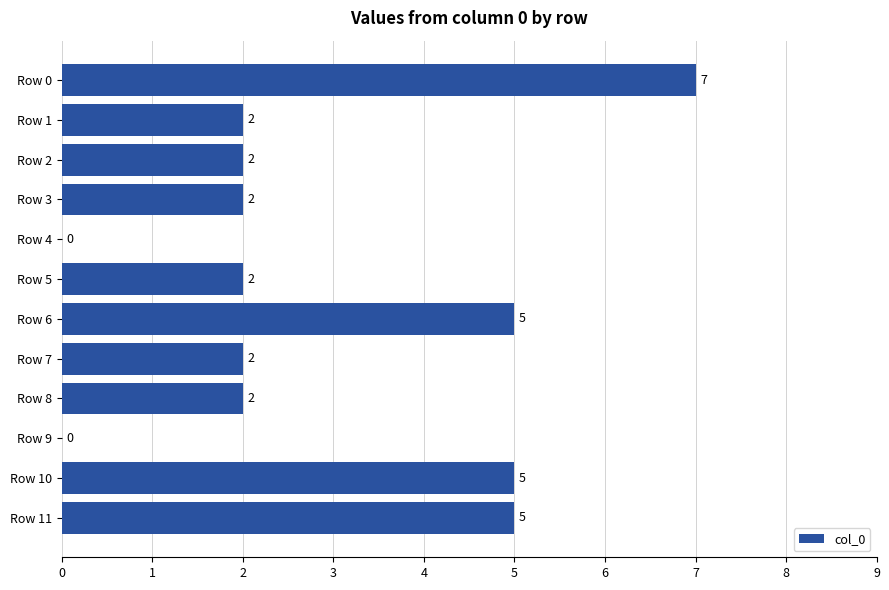

Reading bottom to top, list all the values displayed in this chart.

Row 11=5	Row 10=5	Row 9=0	Row 8=2	Row 7=2	Row 6=5	Row 5=2	Row 4=0	Row 3=2	Row 2=2	Row 1=2	Row 0=7